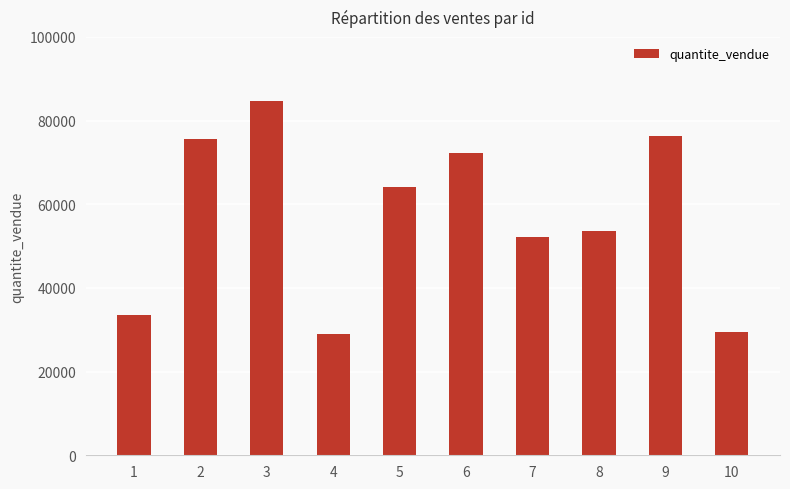

Reading right to left, what are all the values shown in this chart?

10=29540	9=76383	8=53642	7=52090	6=72230	5=64117	4=28992	3=84694	2=75554	1=33563